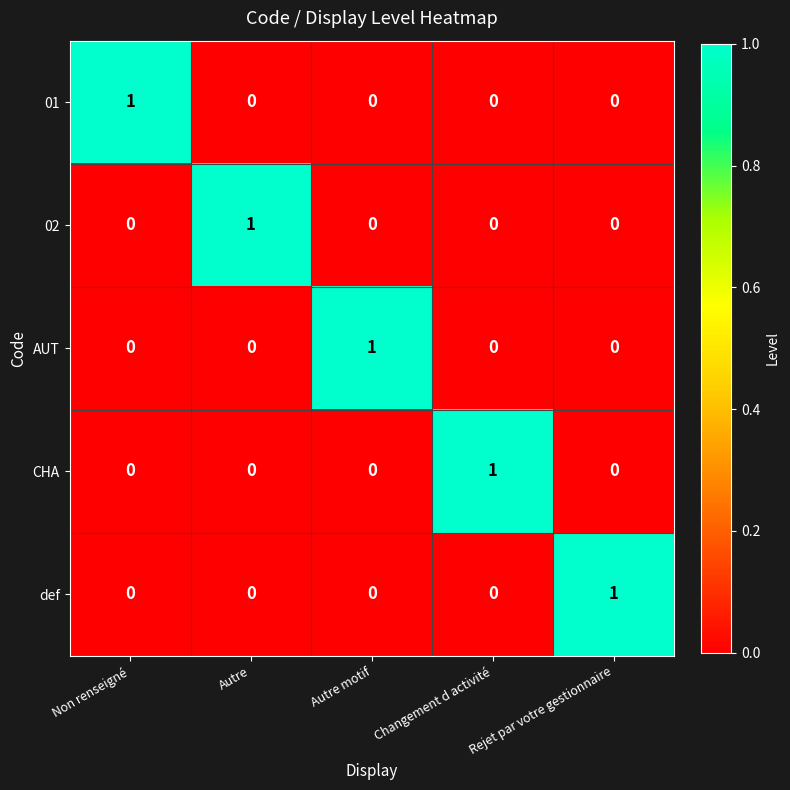

Is it true that 01 equals 0 at Changement d activité?

True